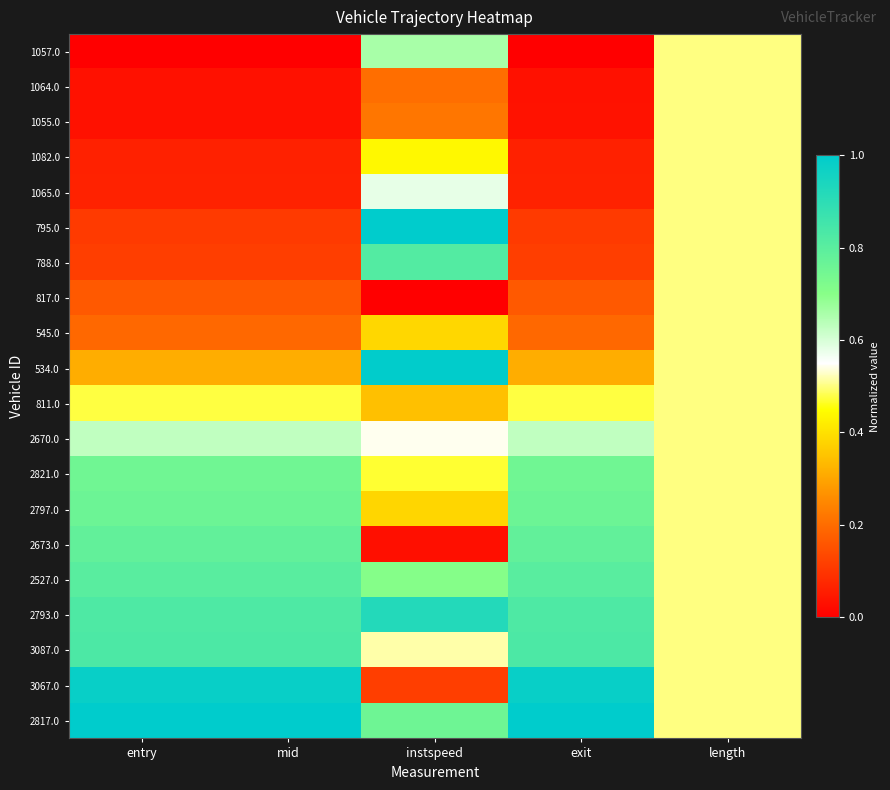

What is the maximum value shown in the chart?

1.0